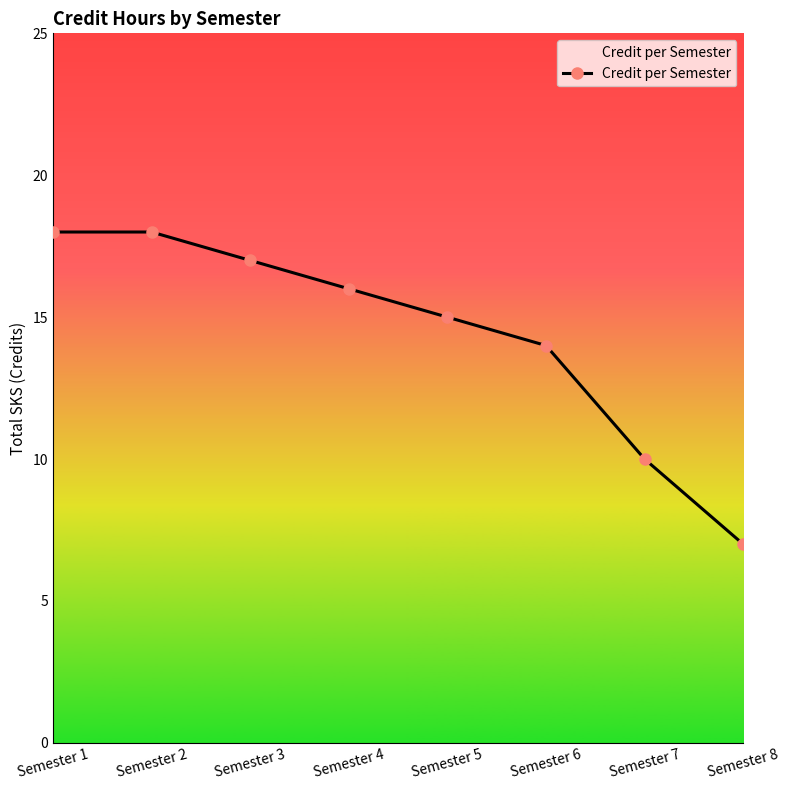

What is the change in value from Semester 2 to Semester 3?

-1